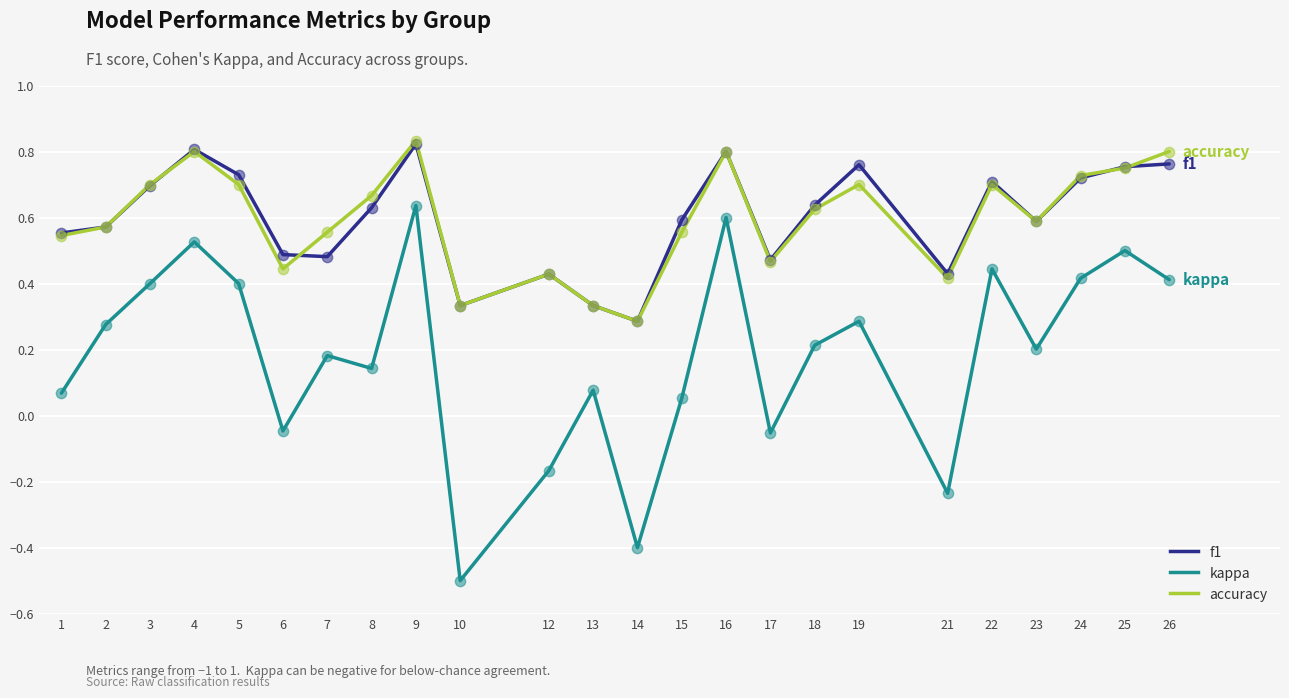

Which series has the widest spread of values?

kappa